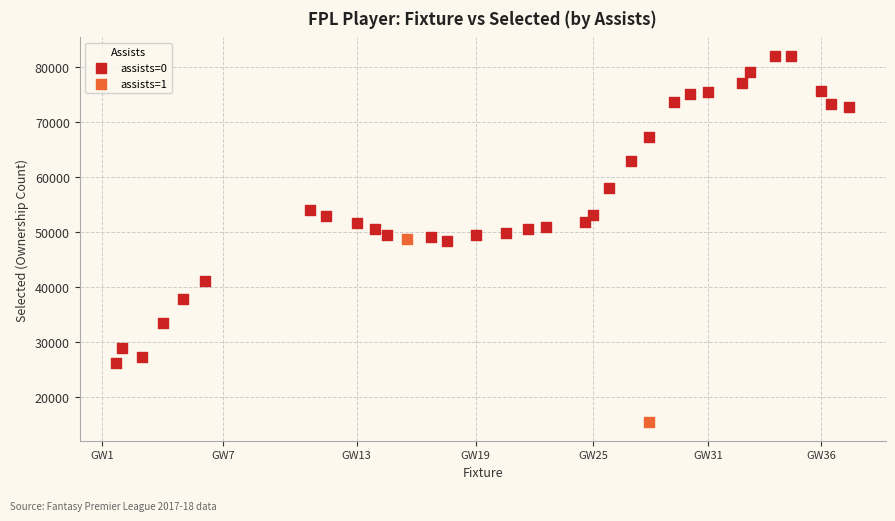

What are all the series names shown in the legend?

assists=0, assists=1